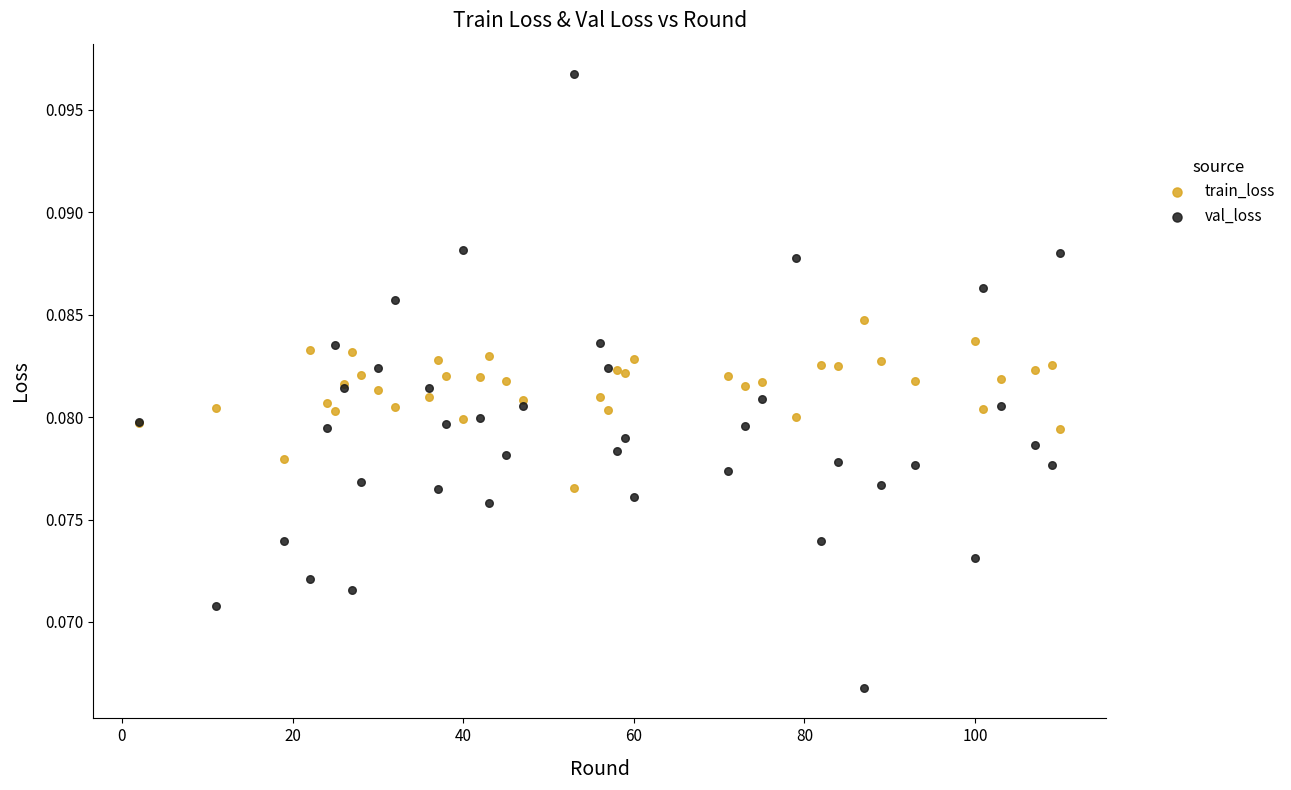

Which series has the widest spread of Y values?

val_loss